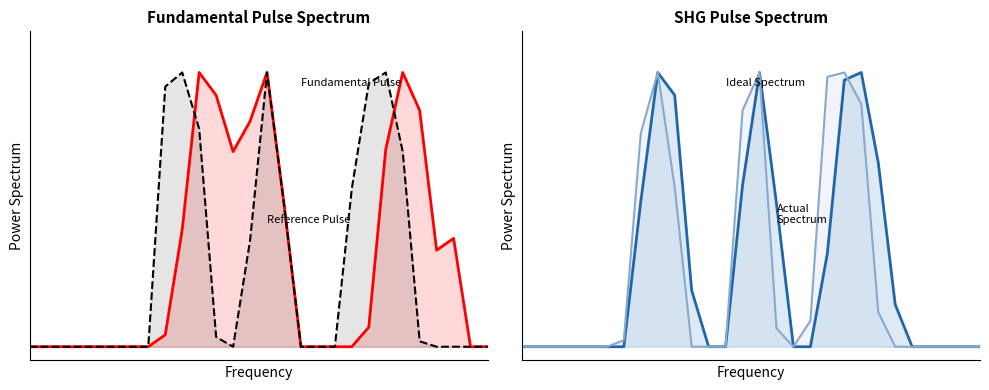

The value of Actual Spectrum at 14 is 1.7. True or false?

False